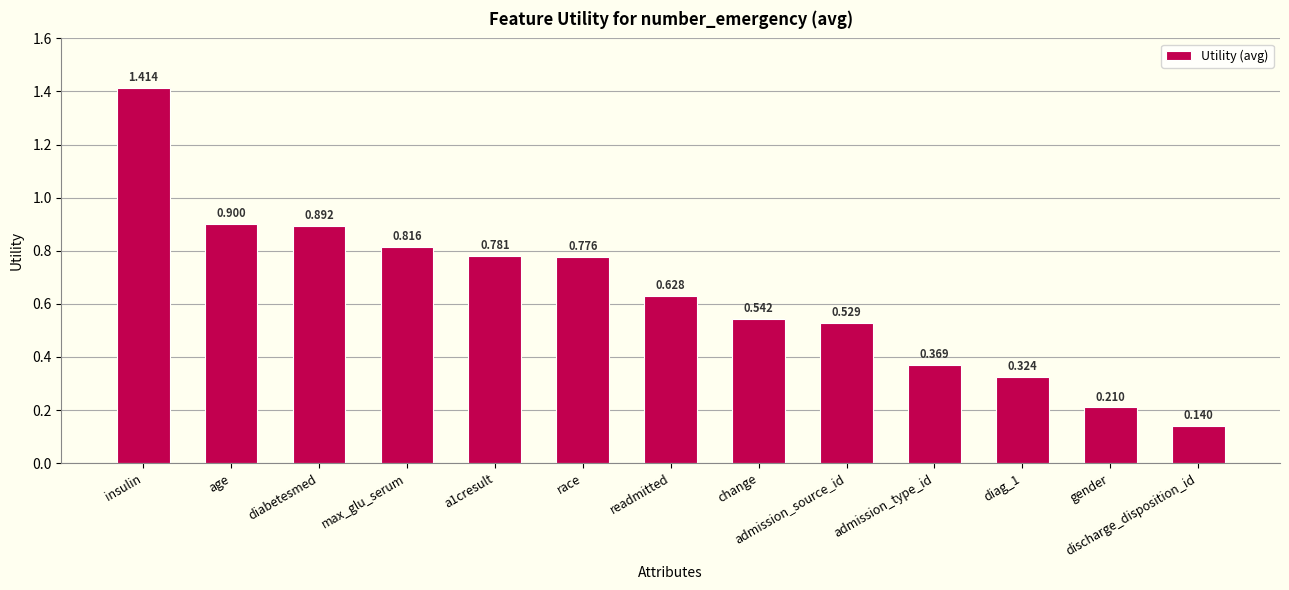

Which has a higher value, max_glu_serum or gender?

max_glu_serum